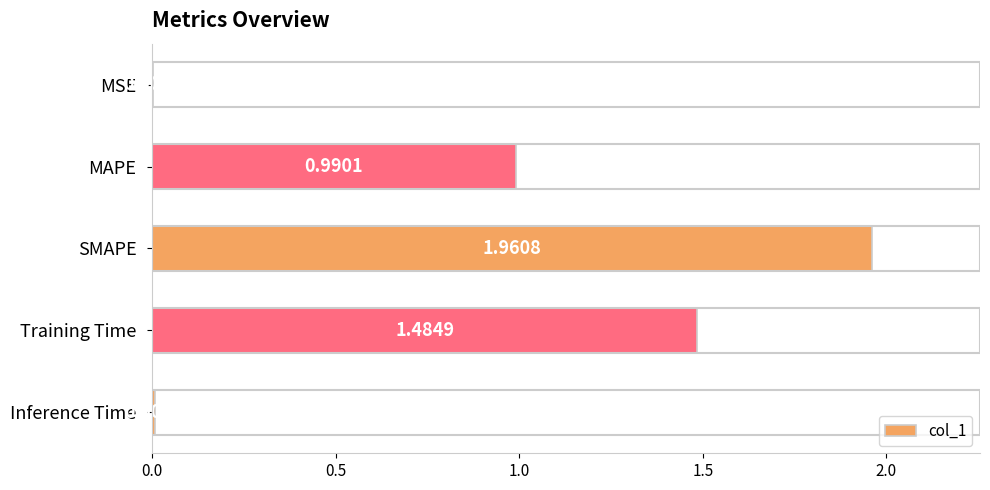

What is the change in value from SMAPE to Training Time?

-0.5